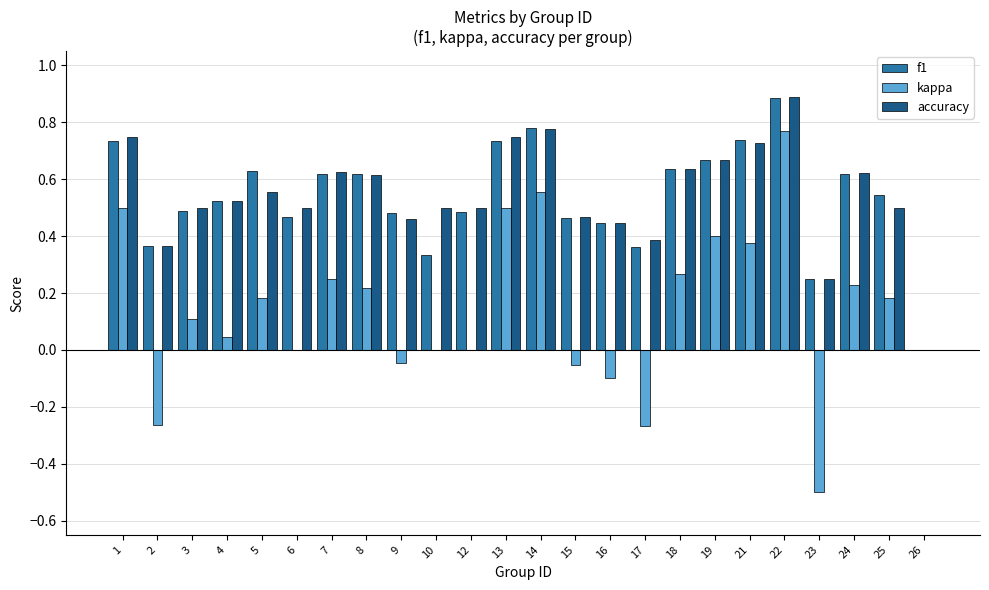

What is the sum of the accuracy values at 9 and 14?

1.2